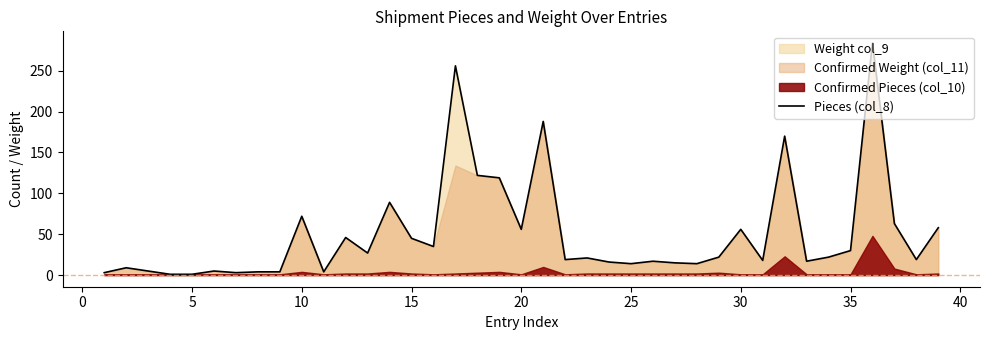

Is it true that Pieces (col_8) equals 56 at 20?

True